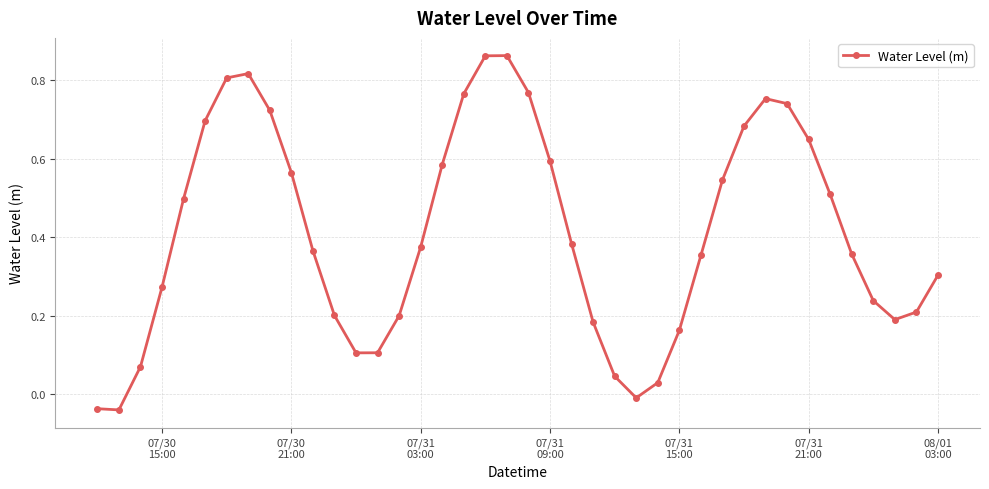

How many points are higher than both their immediate neighbors (excluding endpoints)?

3